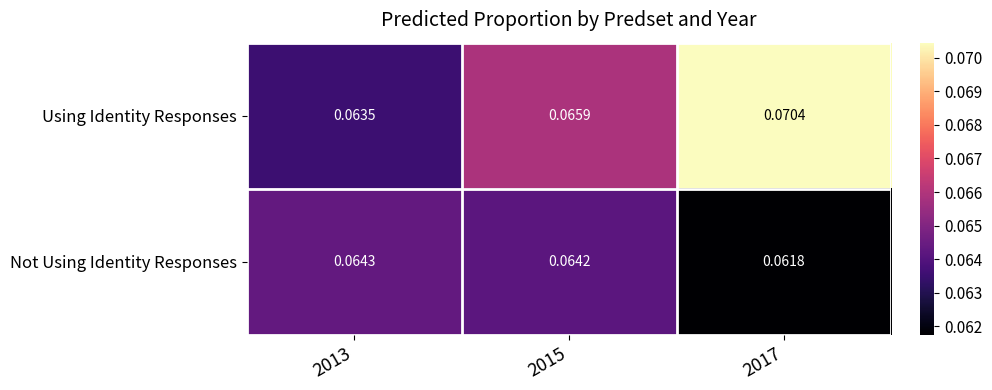

Between 2013 and 2017, which series saw the biggest shift?

Using Identity Responses